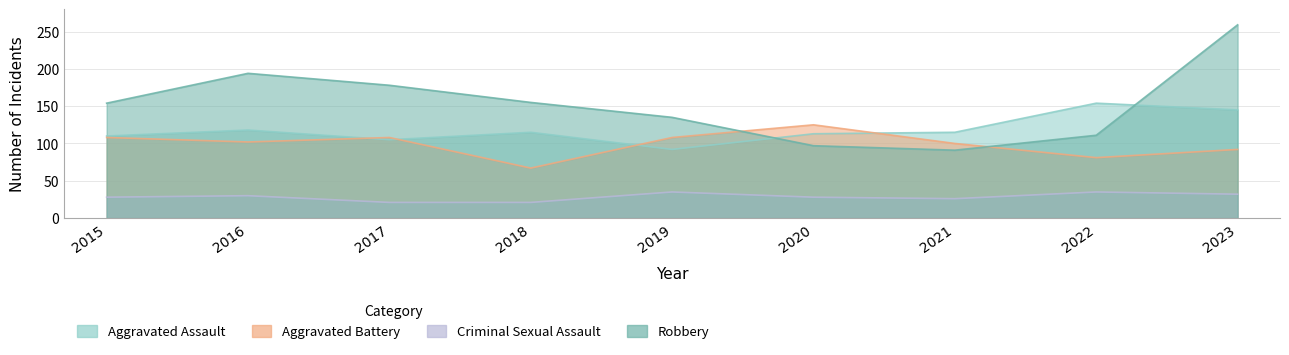

What is the difference between the maximum and minimum values in the Aggravated Battery series?

58